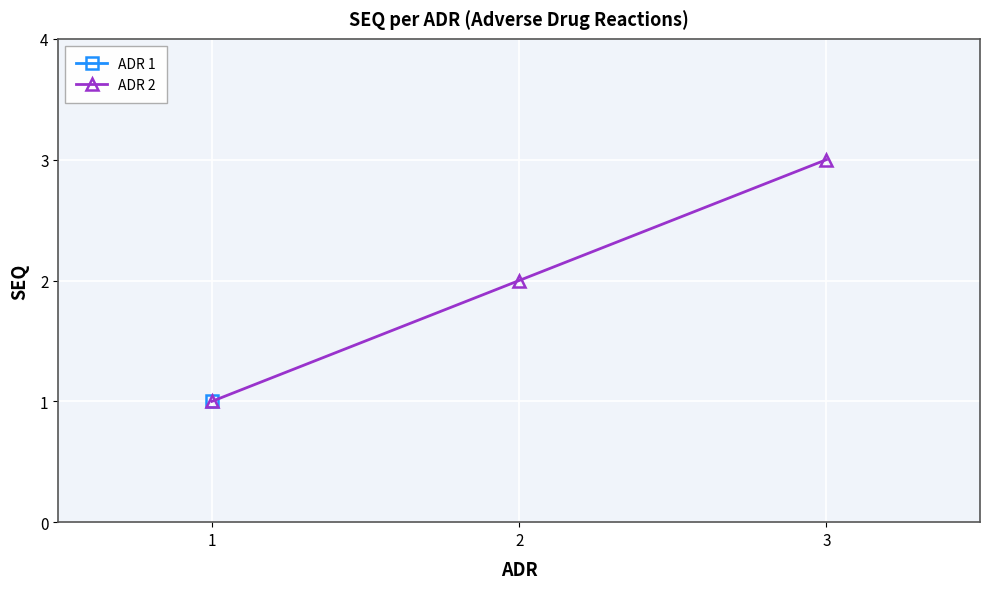

What is the difference between the maximum and minimum values?

2